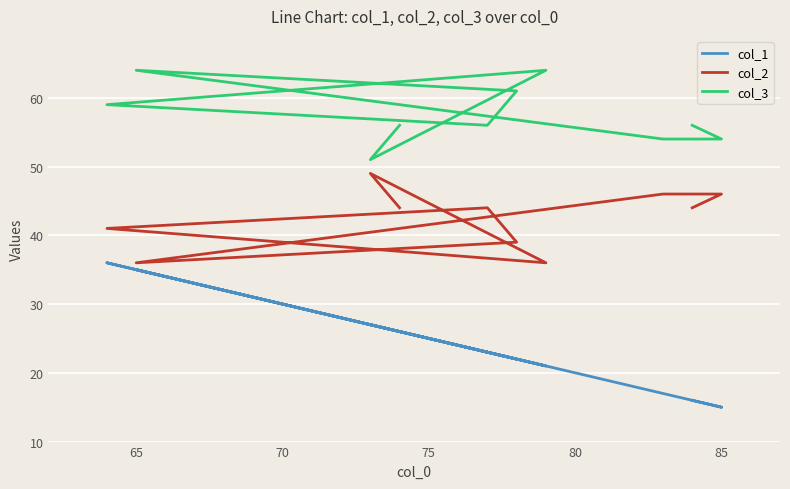

True or false: col_1 and col_2 cross at least once.

False